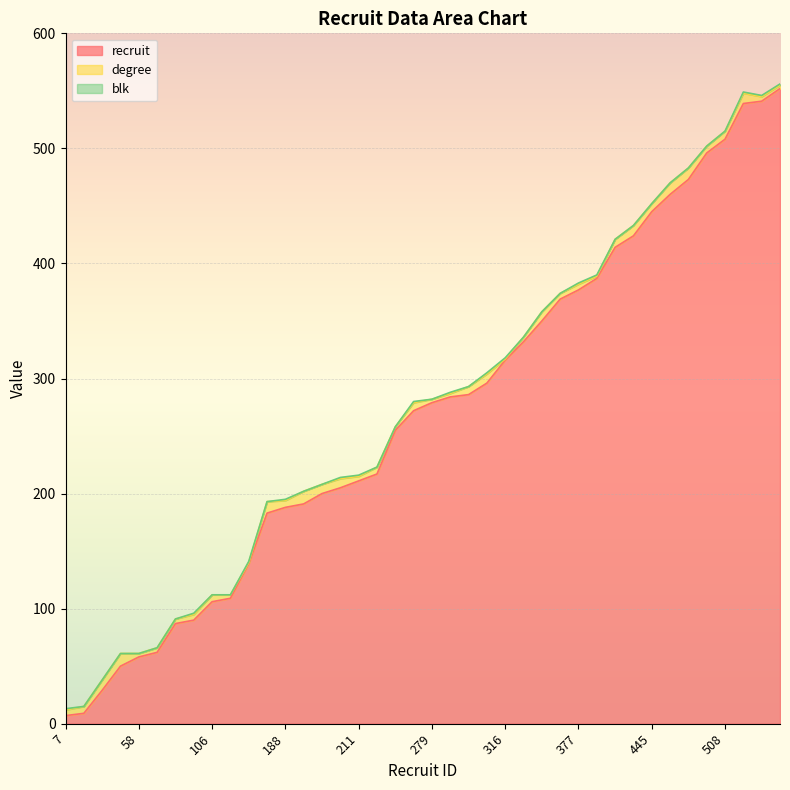

Reading right to left, extract all data points from this chart.

recruit: 552=552	541=541	539=539	508=508	496=496	473=473	460=460	445=445	424=424	414=414	387=387	377=377	369=369	350=350	332=332	316=316	296=296	286=286	284=284	279=279	272=272	255=255	217=217	211=211	205=205	200=200	191=191	188=188	183=183	139=139	109=109	106=106	90=90	87=87	62=62	58=58	50=50	29=29	9=9	7=7
degree: 552=3	541=4	539=9	508=7	496=6	473=10	460=10	445=7	424=9	414=7	387=2	377=5	369=5	350=8	332=4	316=1	296=8	286=7	284=3	279=3	272=7	255=3	217=6	211=4	205=8	200=8	191=11	188=6	183=10	139=1	109=3	106=6	90=5	87=4	62=4	58=3	50=11	29=9	9=6	7=5
blk: 552=1	541=1	539=1	508=0	496=0	473=0	460=0	445=0	424=0	414=0	387=1	377=1	369=0	350=0	332=0	316=1	296=1	286=0	284=1	279=0	272=1	255=0	217=0	211=1	205=1	200=0	191=0	188=1	183=0	139=1	109=0	106=0	90=1	87=0	62=0	58=0	50=0	29=0	9=0	7=1